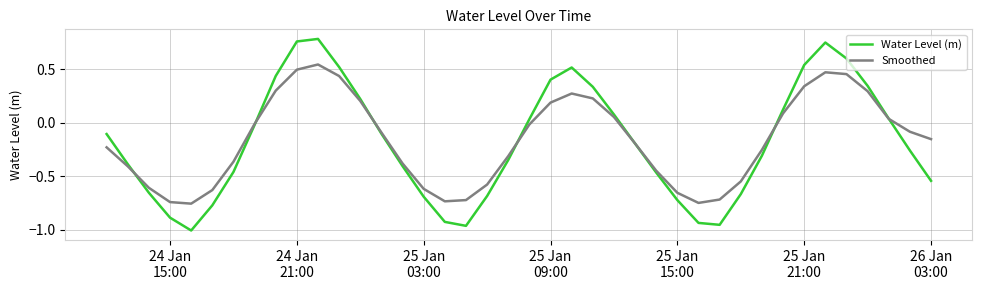

Which series has the largest range (max minus min)?

Water Level (m)